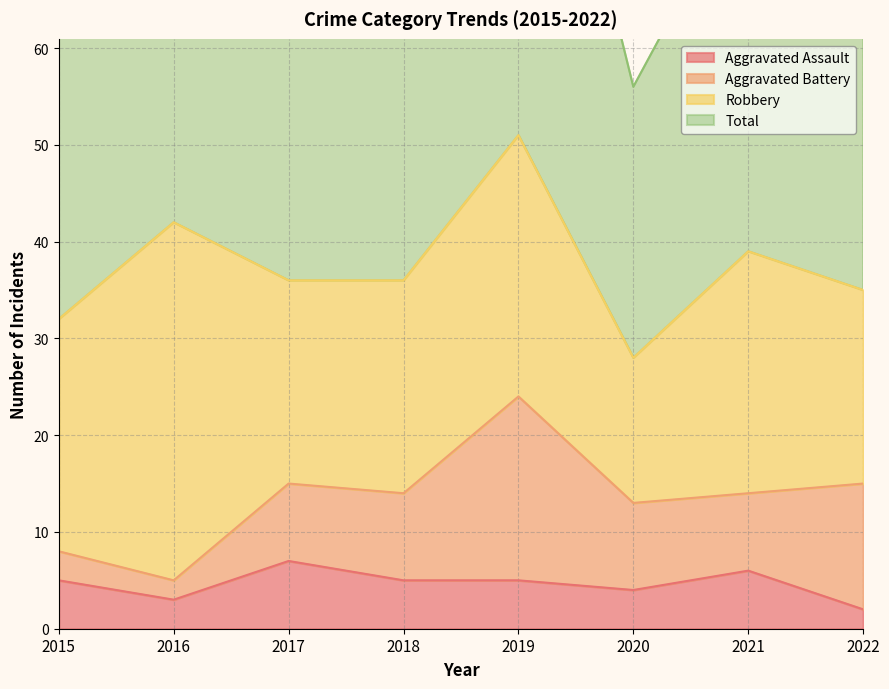

Rank the categories by Total value from highest to lowest.

2019, 2016, 2021, 2018, 2017, 2022, 2015, 2020